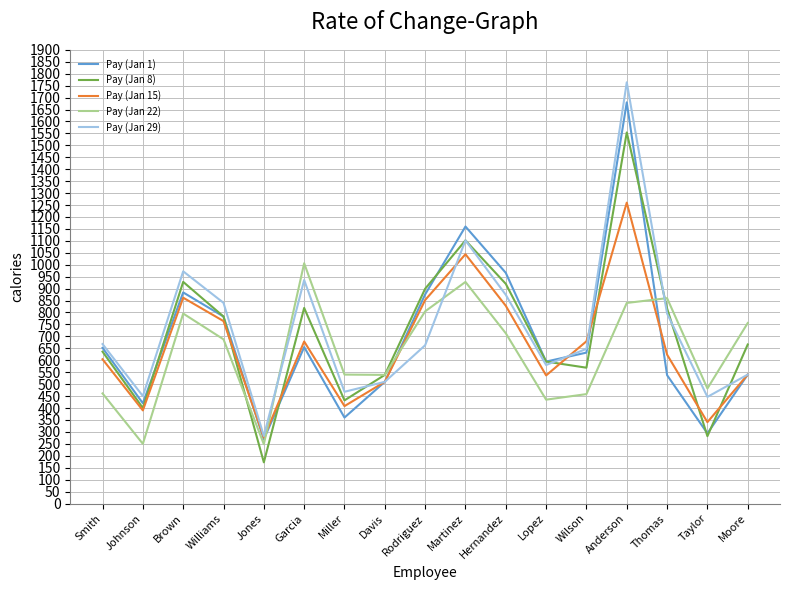

The Pay (Jan 15) series shows 90.6 at Taylor. True or false?

False